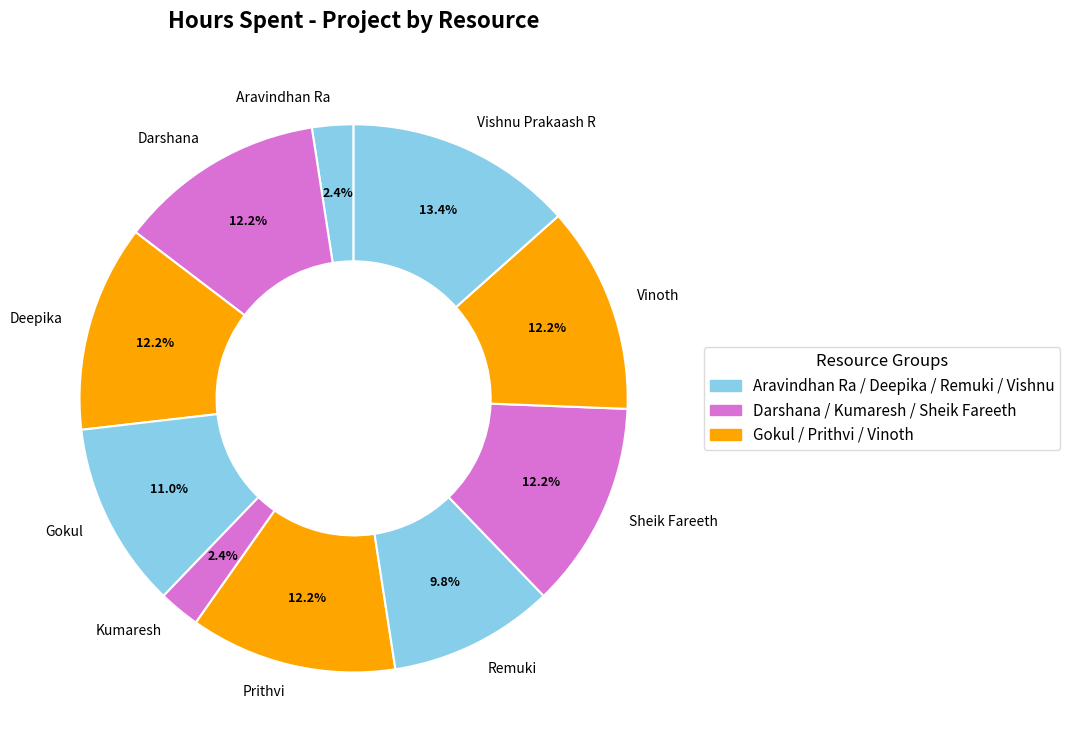

Which has a higher value, Gokul or Kumaresh?

Gokul